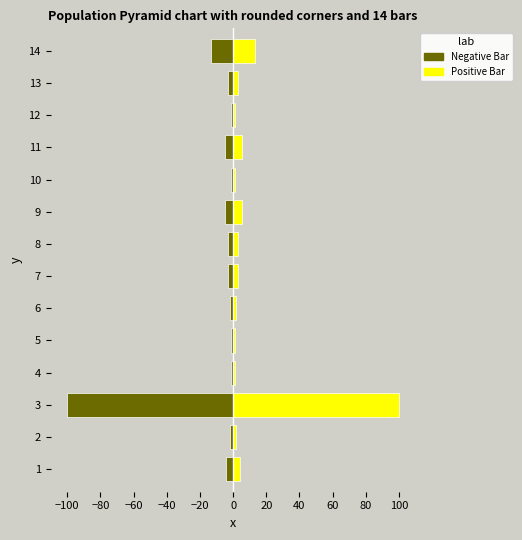

Are the bars grouped side by side (vs. stacked)?

Yes